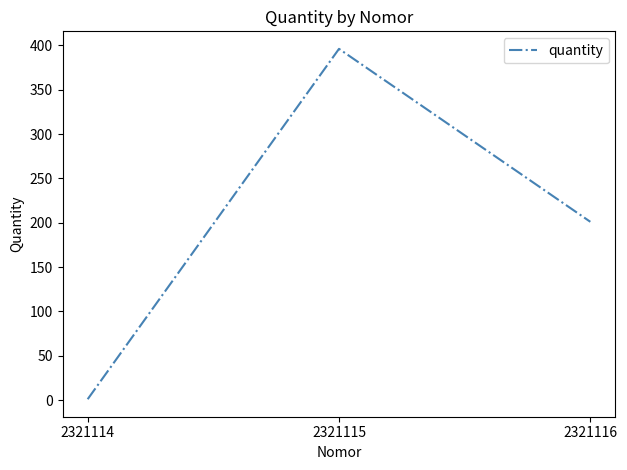

Count the values in the range 1 to 396.

3